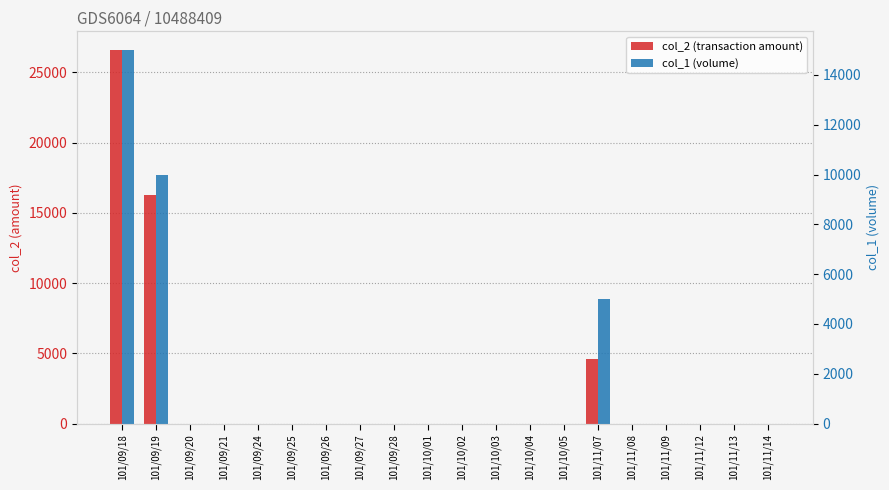

What position from the right is 101/11/08?

5